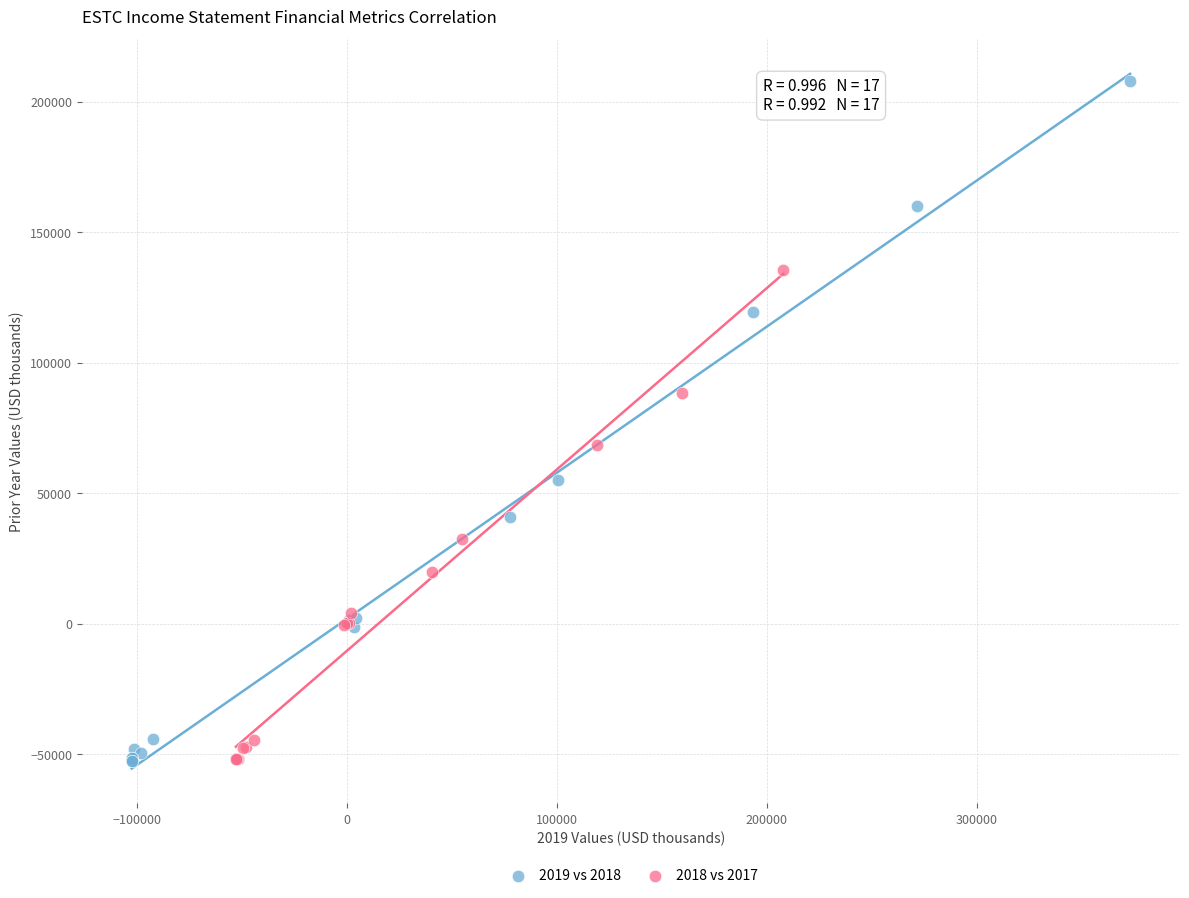

Which series has the largest Y range (max minus min)?

2019 vs 2018